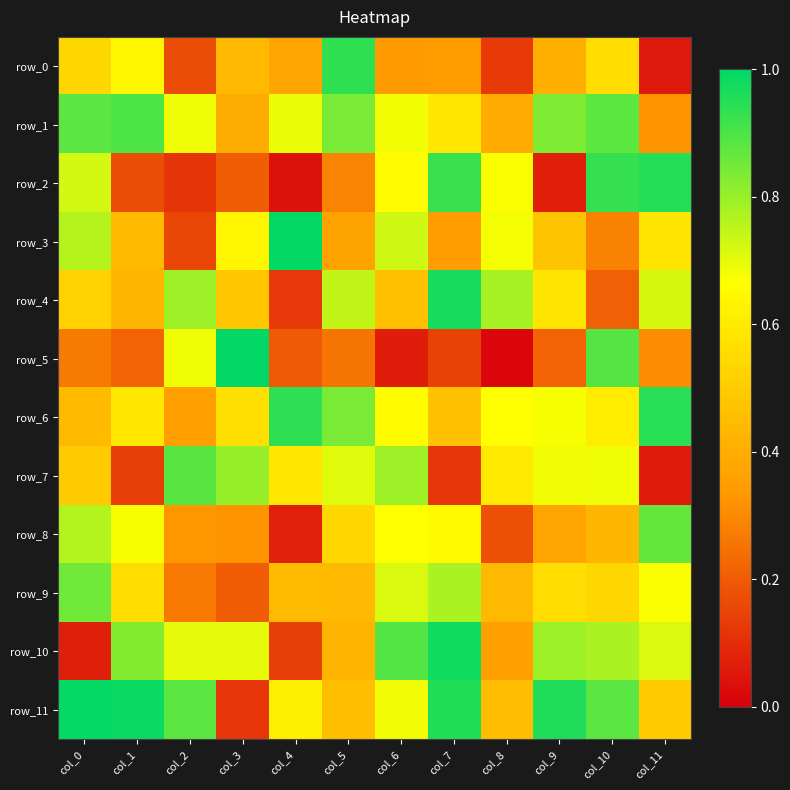

Rank the series by their maximum value, from highest to lowest.

row_5, row_3, row_11, row_10, row_4, row_2, row_6, row_0, row_1, row_7, row_8, row_9